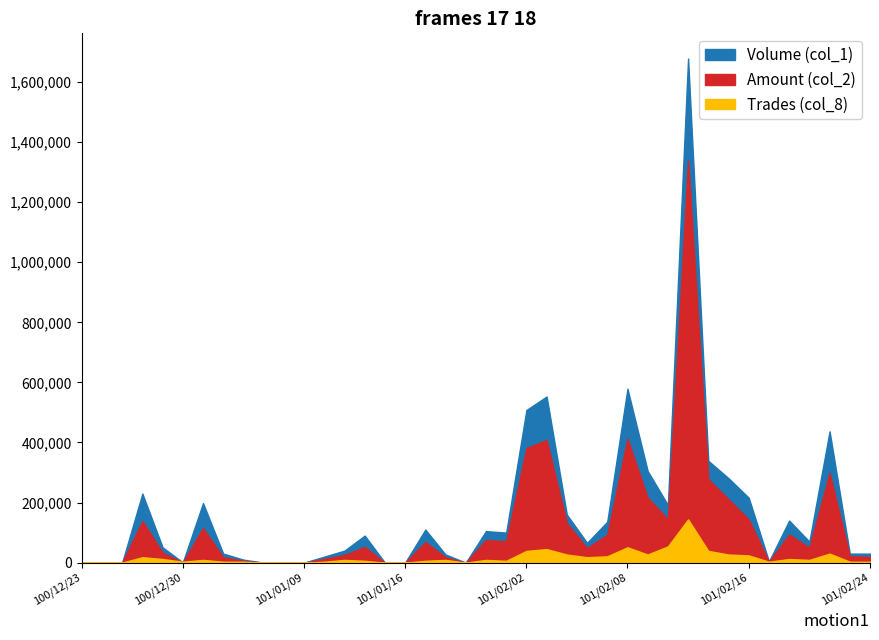

True or false: Amount (col_2) and Volume (col_1) cross at least once.

False